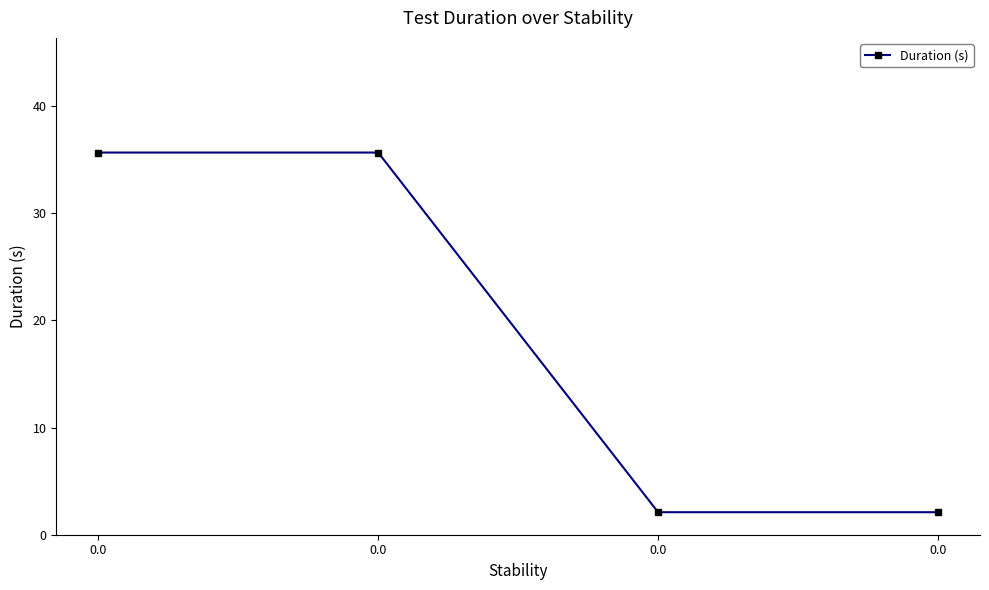

How many lines are shown in the chart?

1